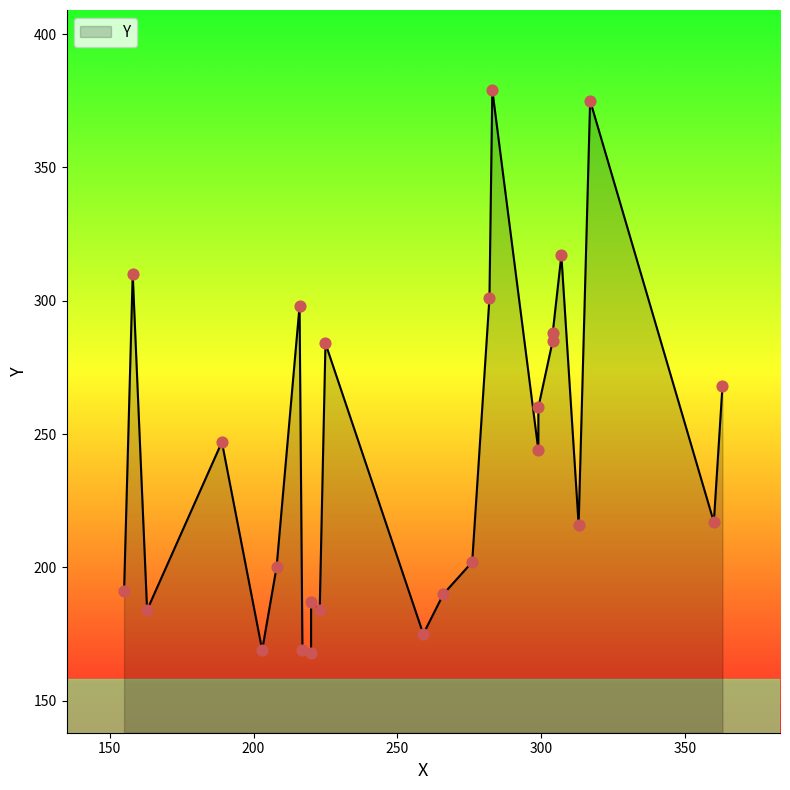

What is the change in value from 220 to 217?

+1